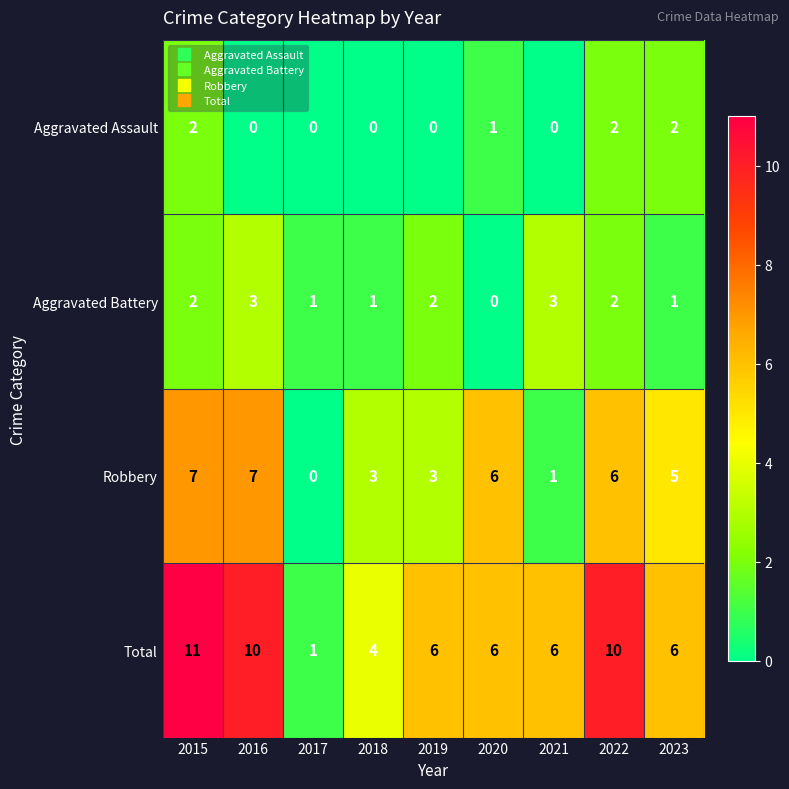

At which label does Robbery first exceed 5?

2015